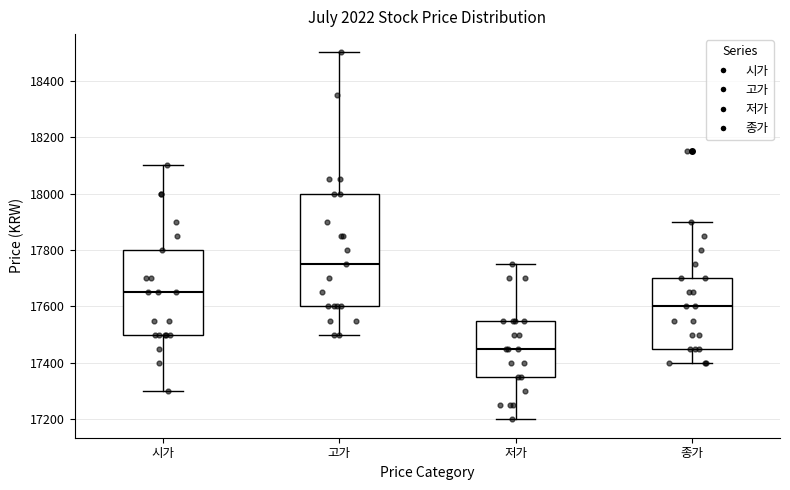

Reading left to right, transcribe this box plot: for each box, give where its median line is, the range the box spans, and where its two whiskers end, as read against the y-axis. The values are not printed on the chart, so give them approximately, as read against the axis.

시가: median 17660, box 17500 to 17800, whiskers 17300 to 18100
고가: median 17760, box 17600 to 18000, whiskers 17500 to 18500
저가: median 17460, box 17360 to 17560, whiskers 17200 to 17760
종가: median 17600, box 17460 to 17700, whiskers 17400 to 17900